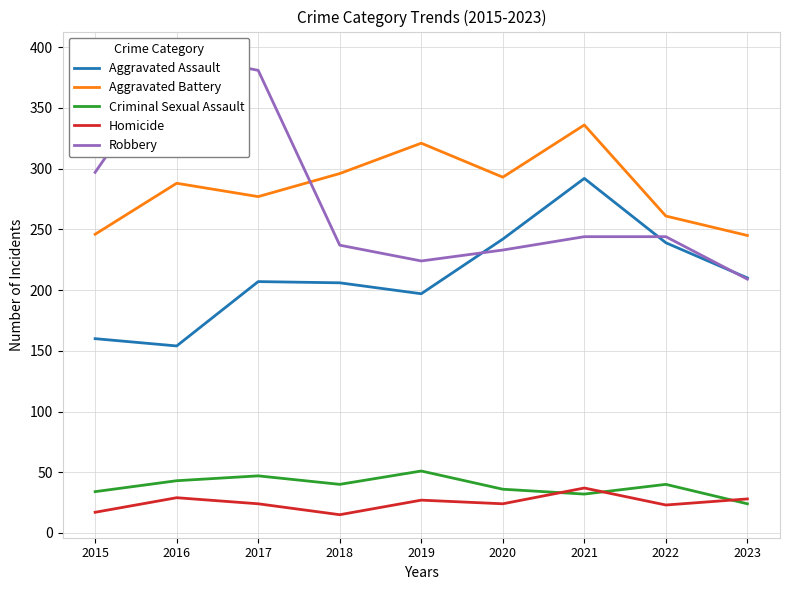

What is the spread (max minus min) of values at 2019?

294